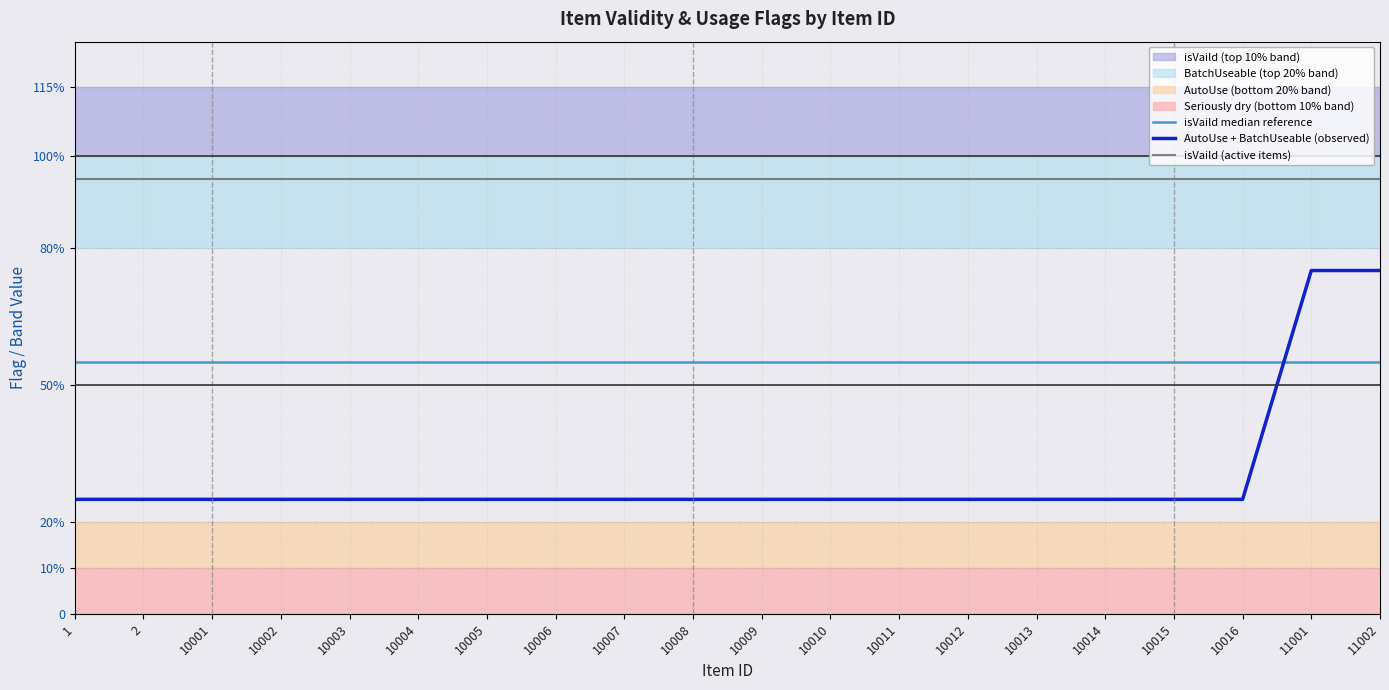

True or false: AutoUse + BatchUseable (observed) has more than 0 interior local peaks.

False